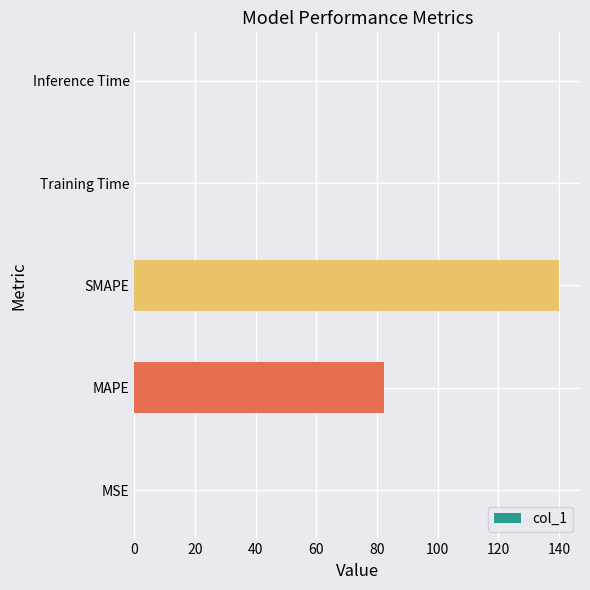

The chart shows a value of 140.0 at SMAPE. True or false?

True